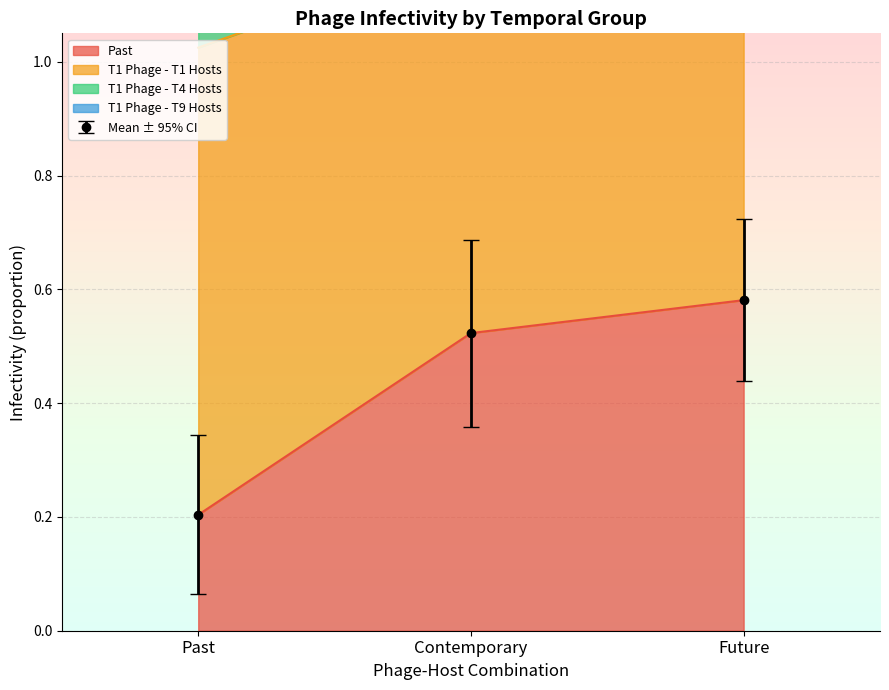

Where is Past nearest to the value 0?

Past